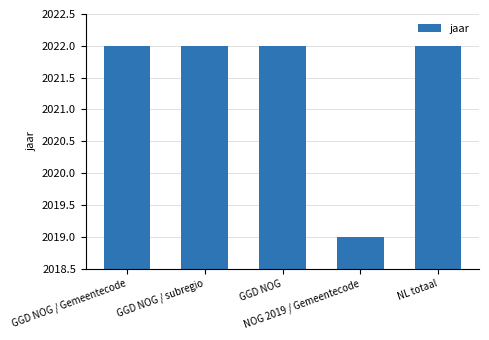

Where is the data nearest to the value 2020?

NOG 2019 / Gemeentecode